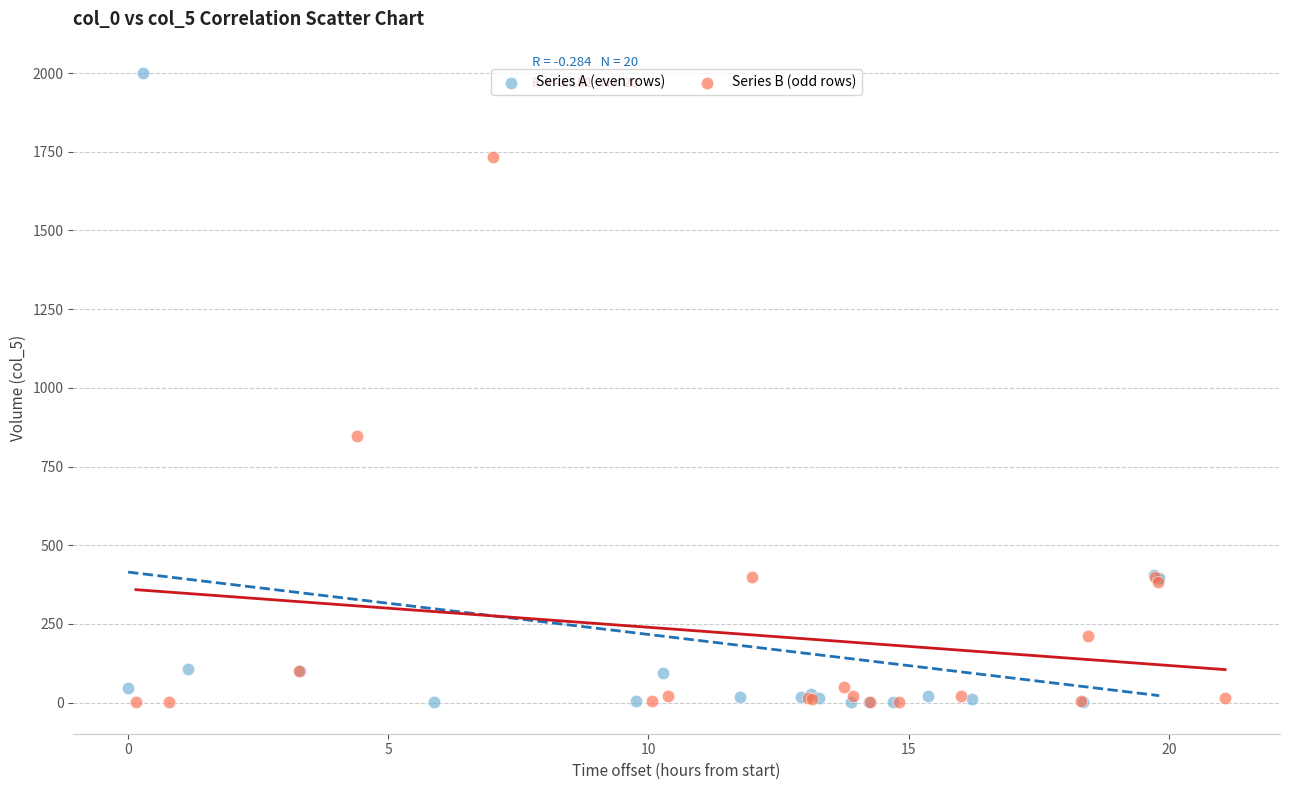

Which series contains the highest Y value?

Series A (even rows)